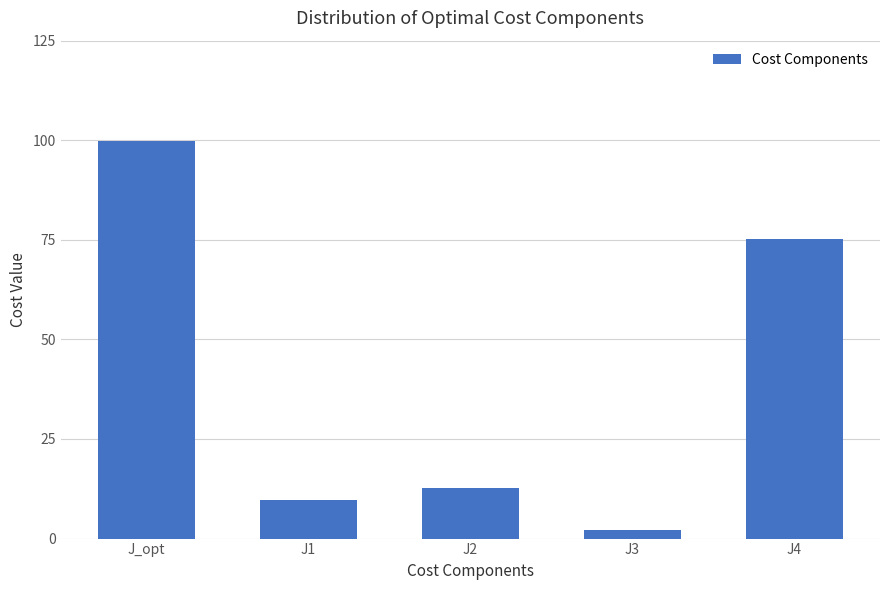

What is the label of the 5th bar from the left?

J4